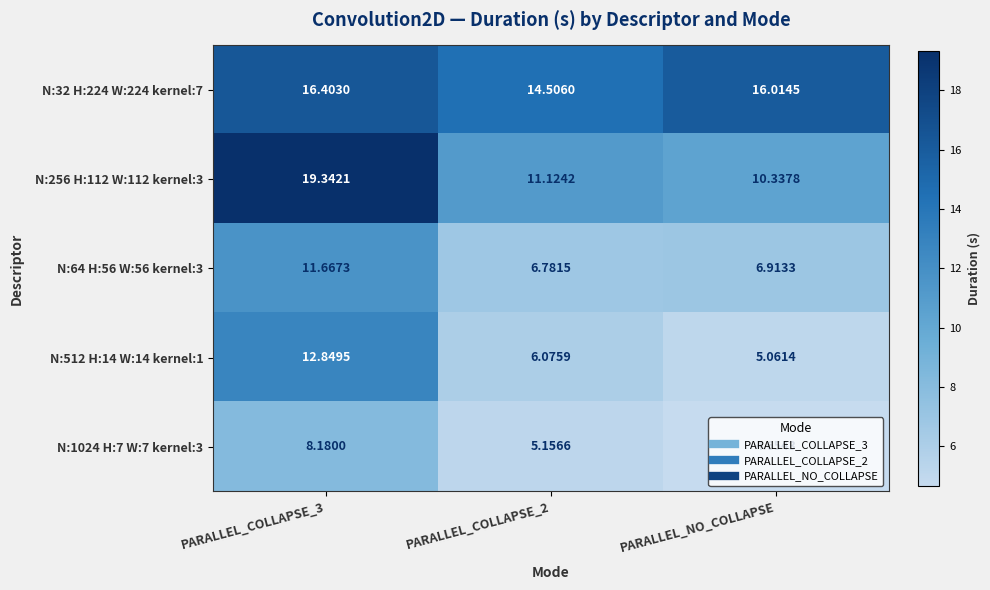

Which series has the widest spread of values?

N:256 H:112 W:112 kernel:3